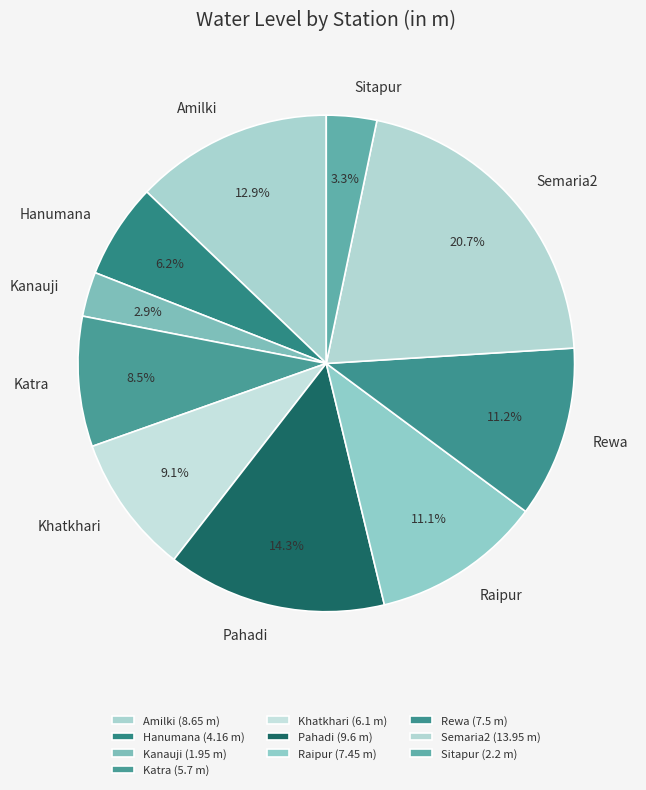

How much of the chart is everything except Rewa?

88.8%